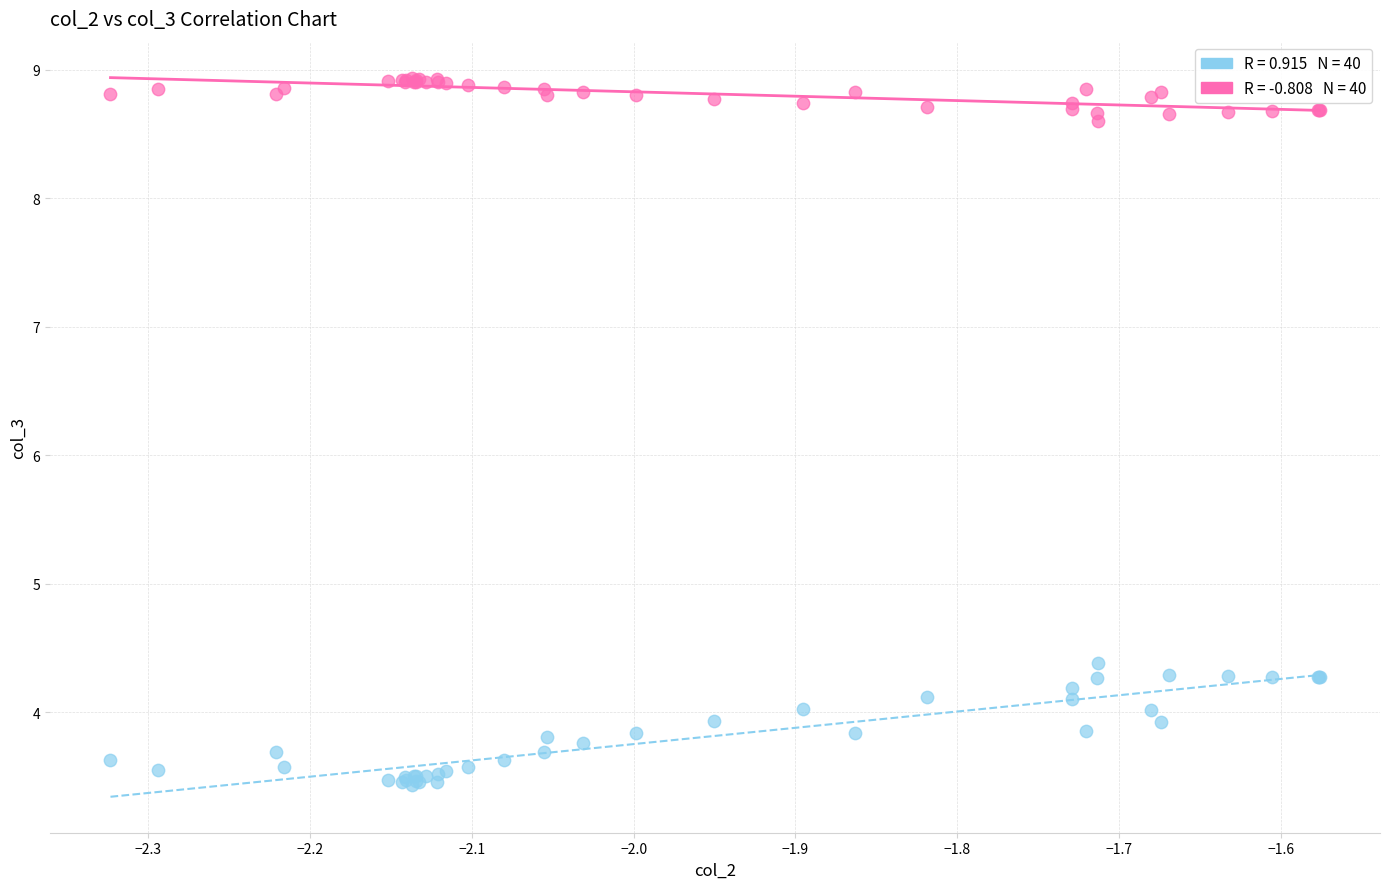

Across all series, what Y value is closest to 6?

4.4